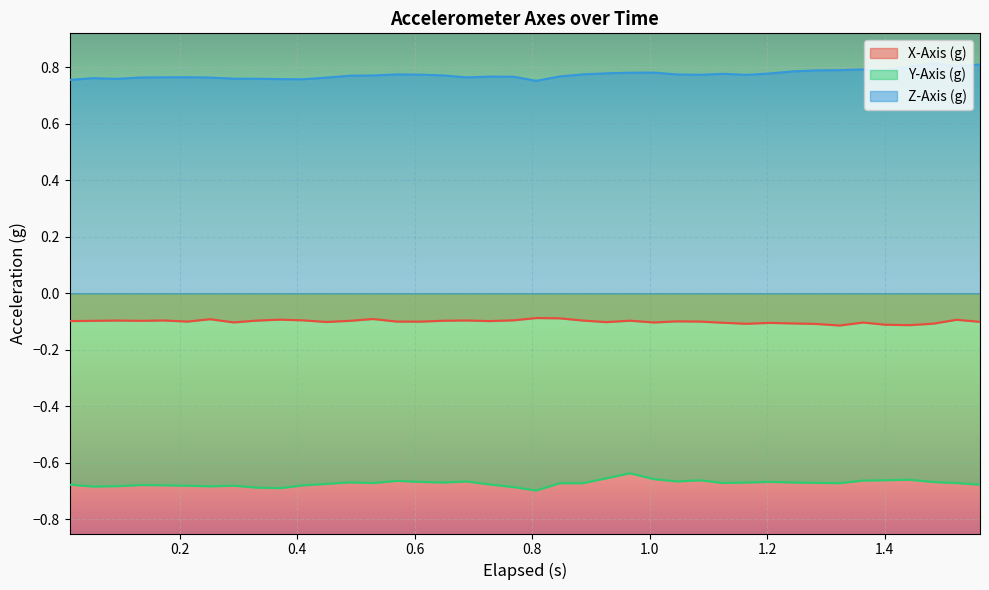

What is the minimum value shown in the chart?

-0.7